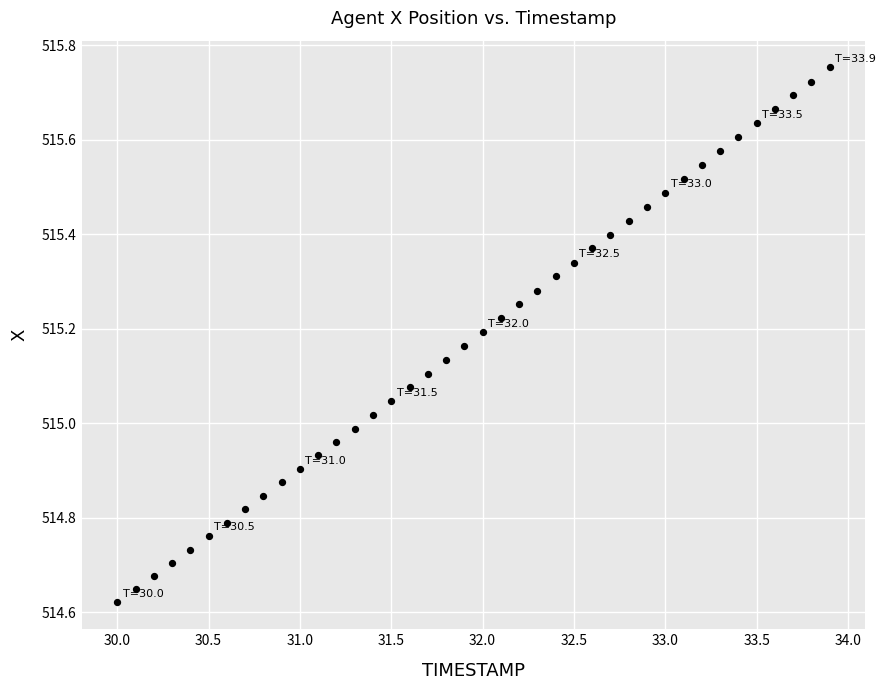

What is the range of Y values (max minus min)?

1.1